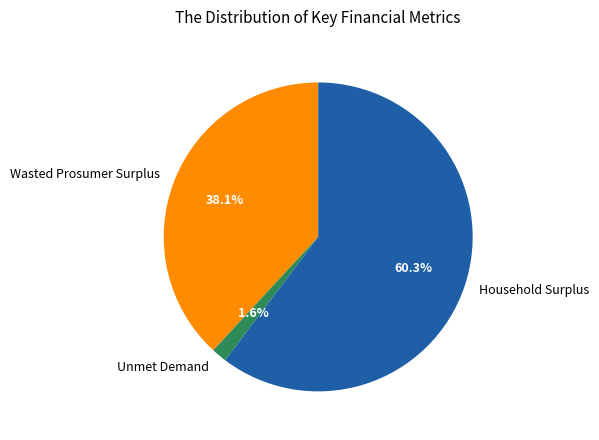

The Wasted Prosumer Surplus slice represents 38% of the pie. True or false?

True